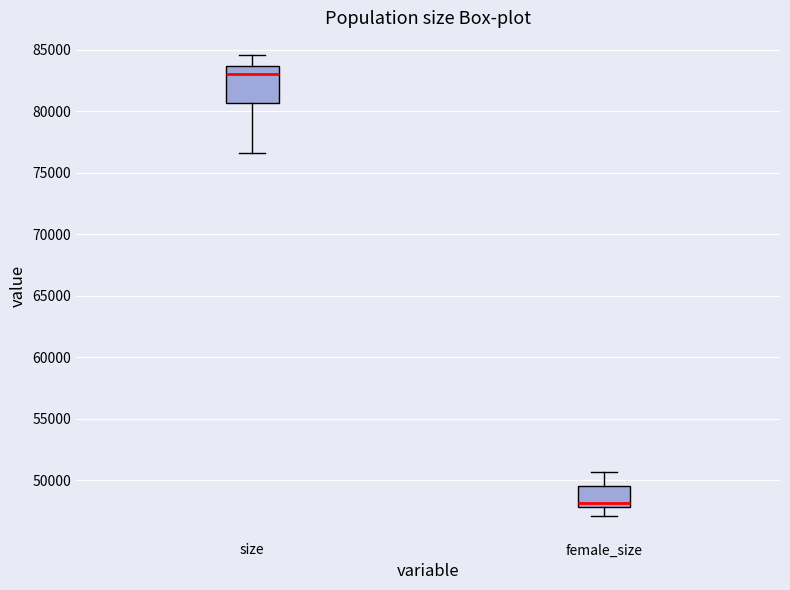

Where is the lower edge of the box for female_size on the y-axis? The values are not printed on the chart, so give them approximately, as read against the axis.

48000